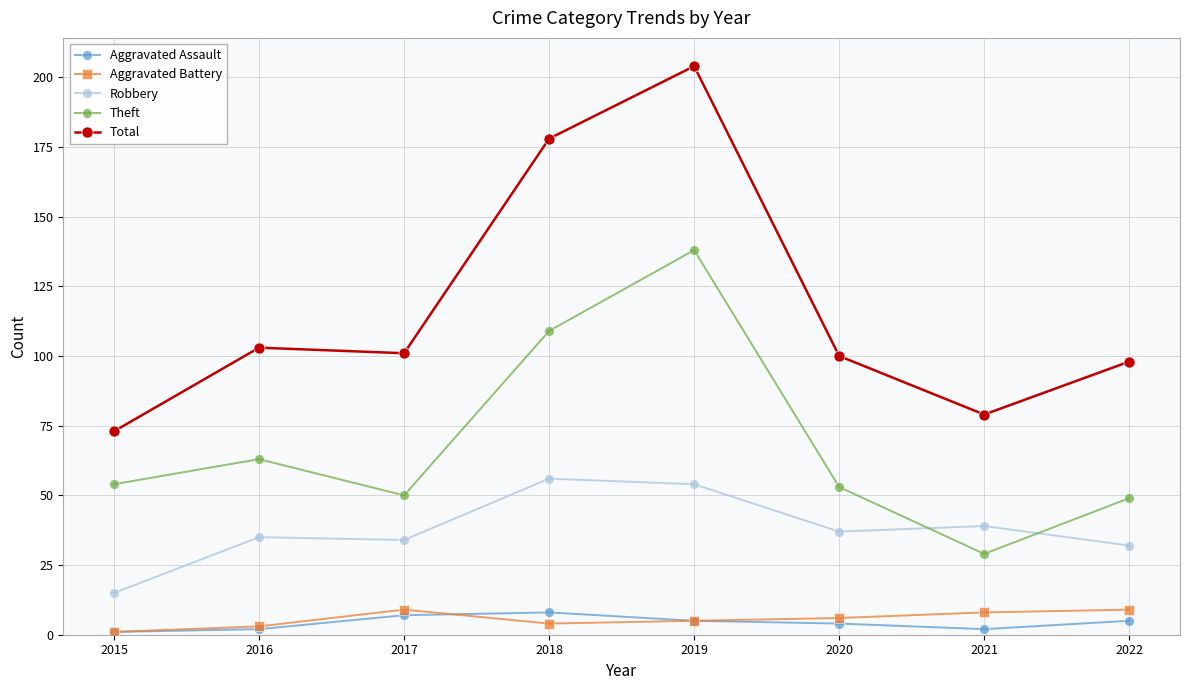

At which label is Total closest to 138?

2016